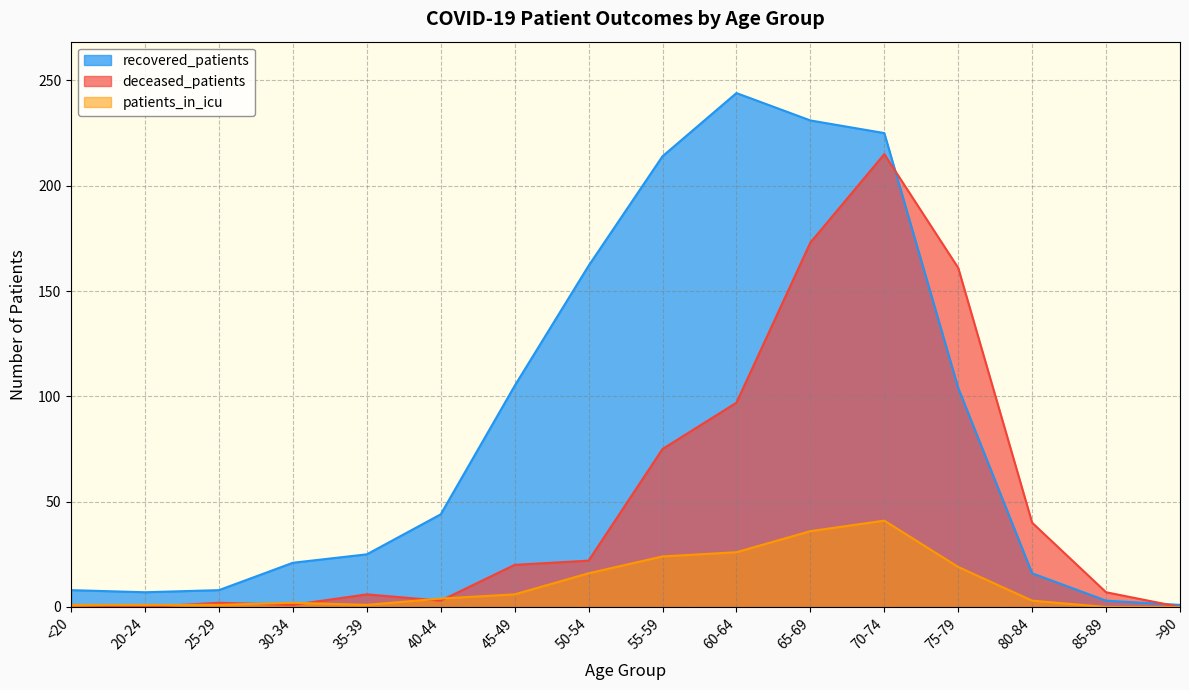

Between 75-79 and 85-89, which series saw the biggest shift?

deceased_patients